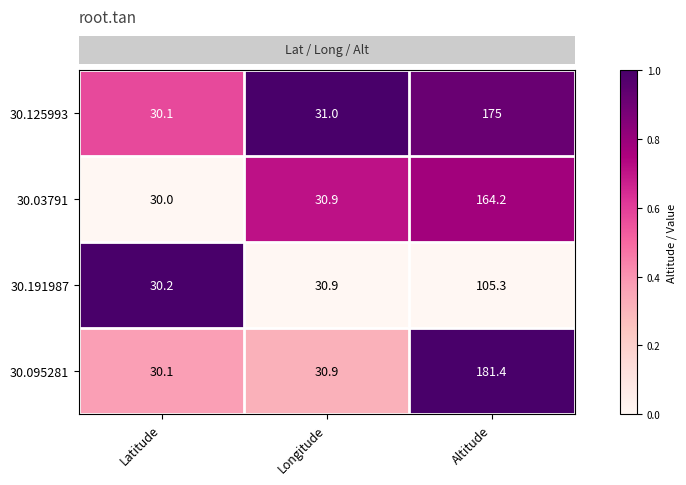

List the labels in order of 30.191987 value, smallest first.

Latitude, Longitude, Altitude